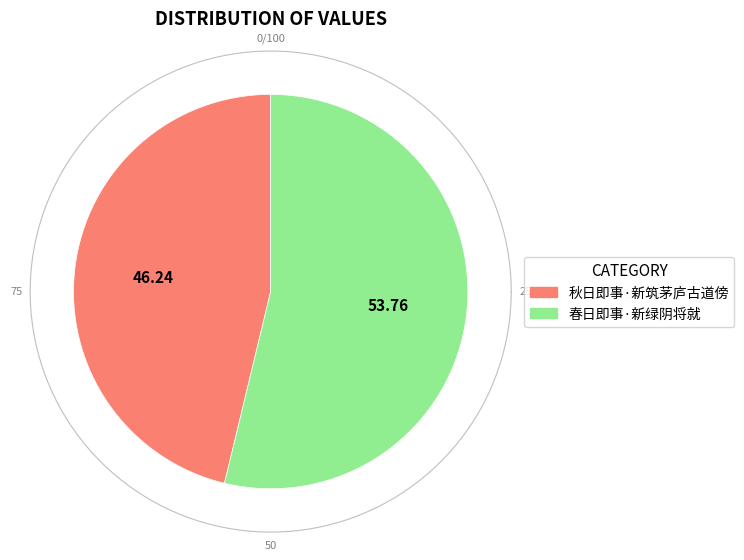

To the nearest percent, what is the combined percentage of 春日即事·新绿阴将就 and 秋日即事·新筑茅庐古道傍?

100%